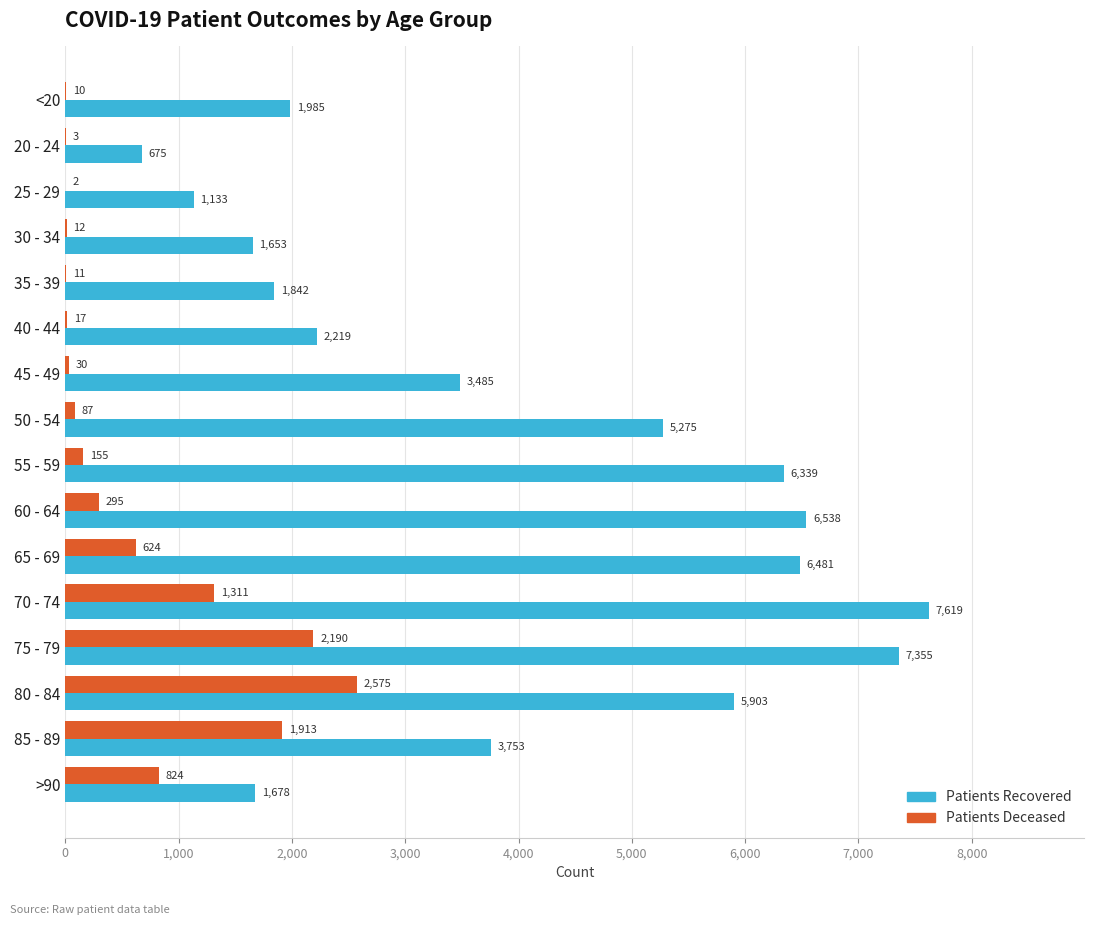

What is the total value across all series at 45 - 49?

3515